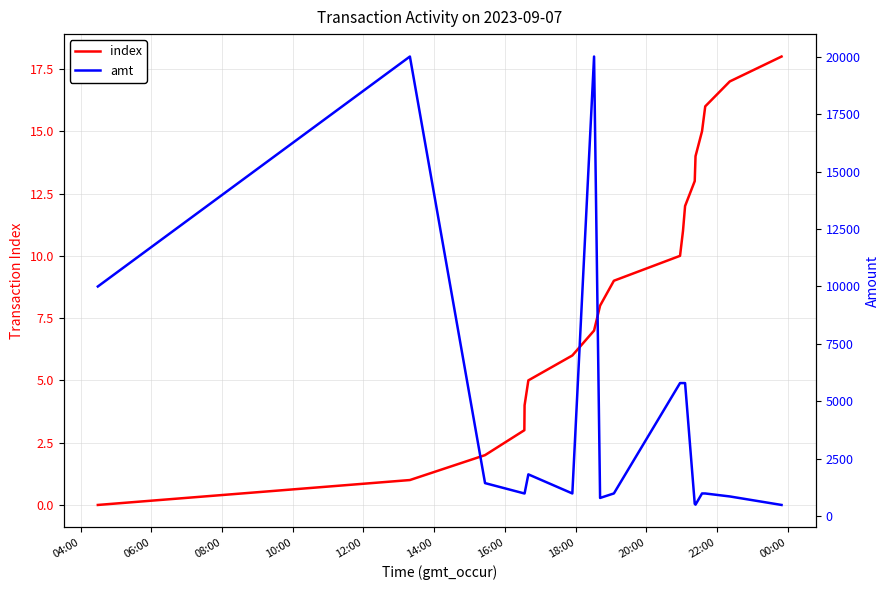

What is the maximum value for index?

18